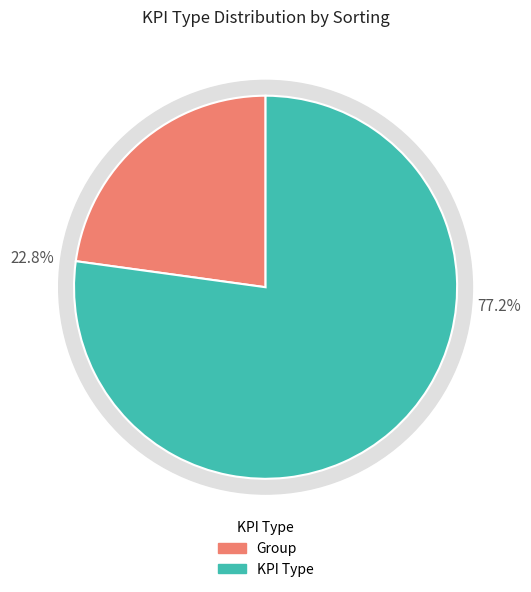

Is there any slice that represents more than half of the pie?

Yes